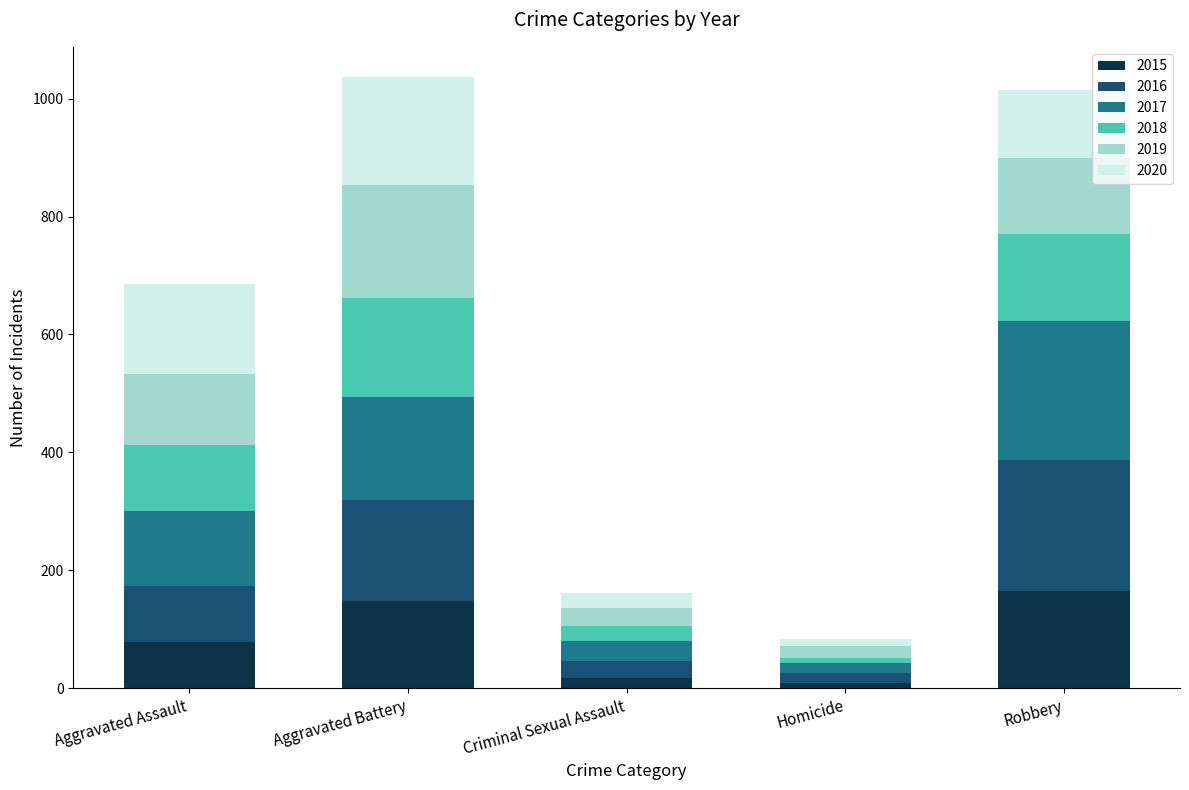

What is the difference between the second highest and minimum values in the 2015 series?

139